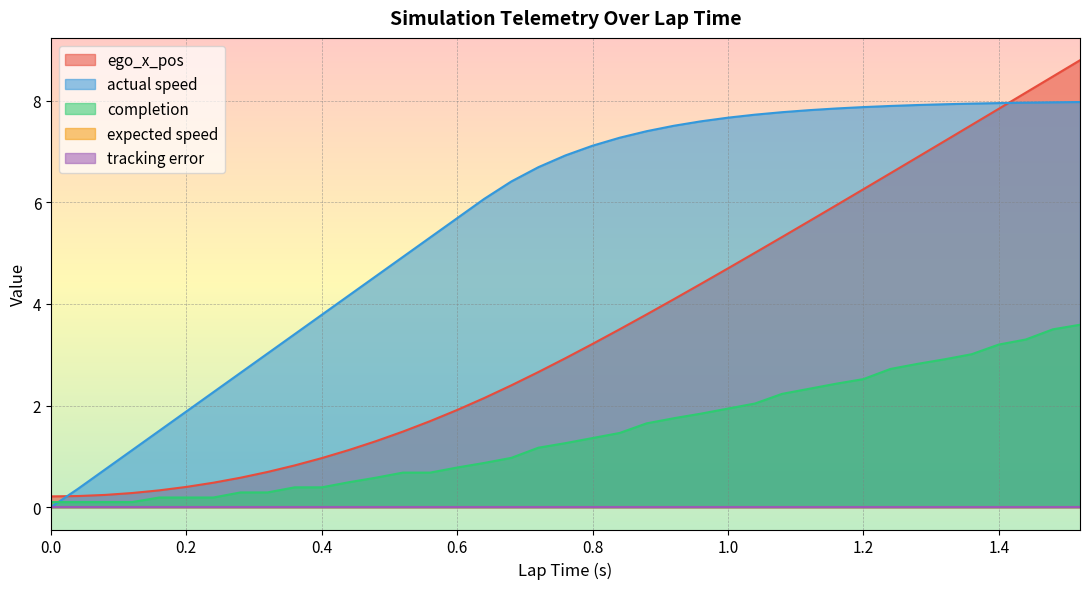

True or false: ego_x_pos has a value of 5.0 at 0.76.

False